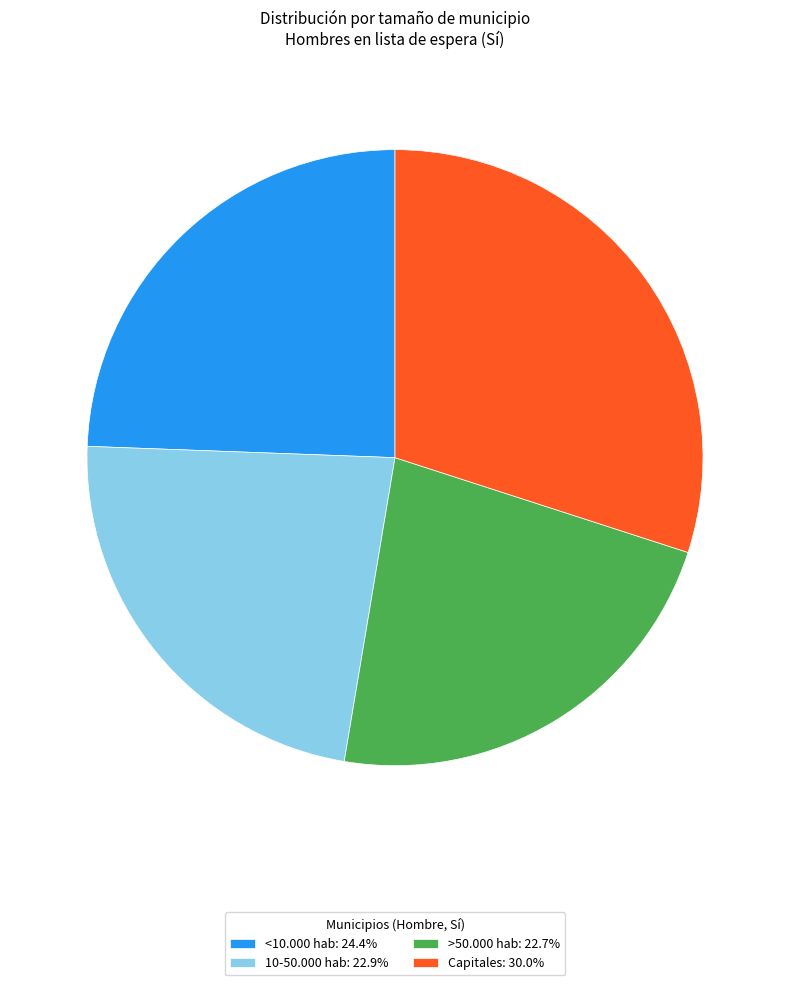

What is the ratio of the value at >50.000 hab: 22.7% to the value at 10-50.000 hab: 22.9%?

1.0